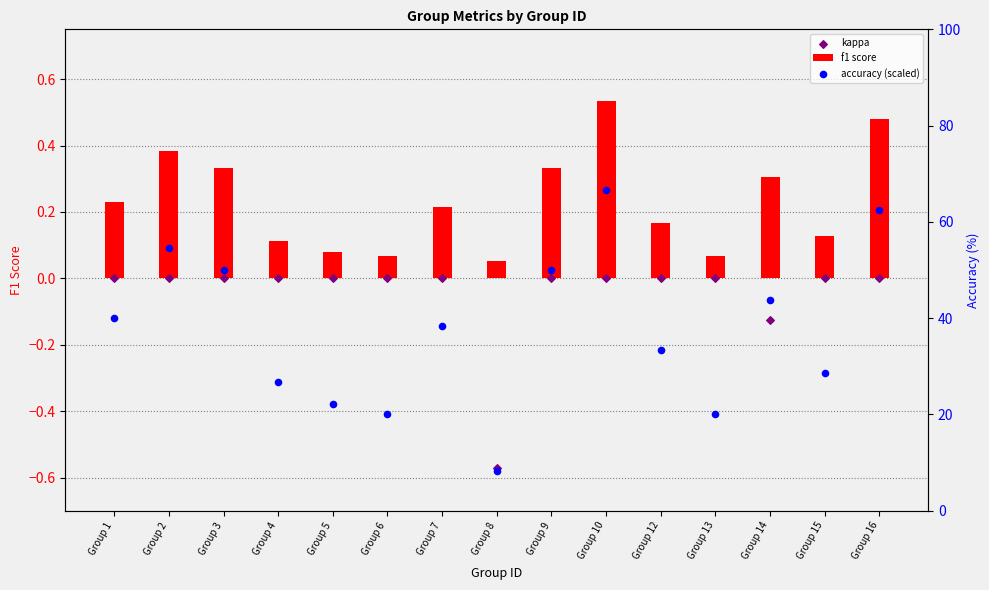

At which category is the sum across all series the highest?

Group 10